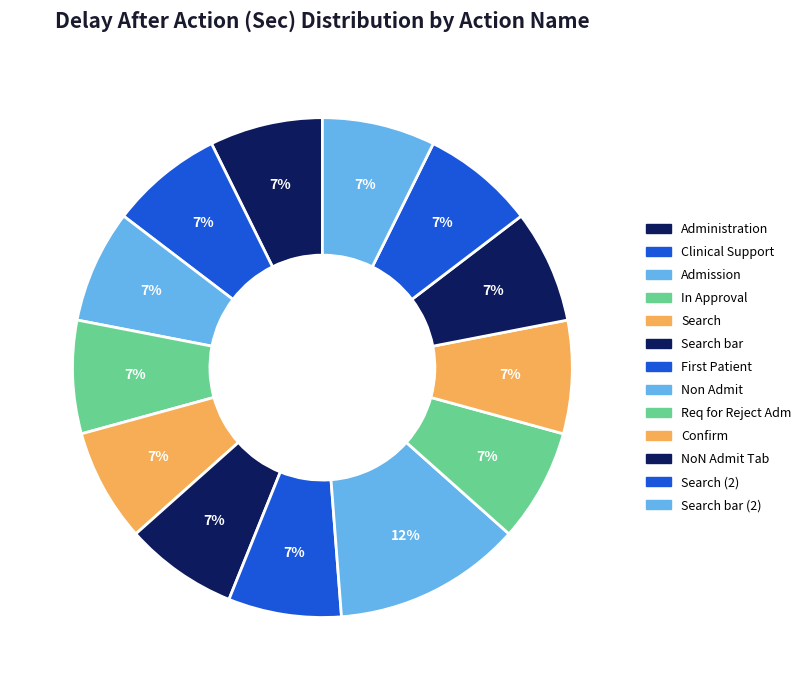

To the nearest percent, what is the difference between the largest and smallest slice percentages?

5%